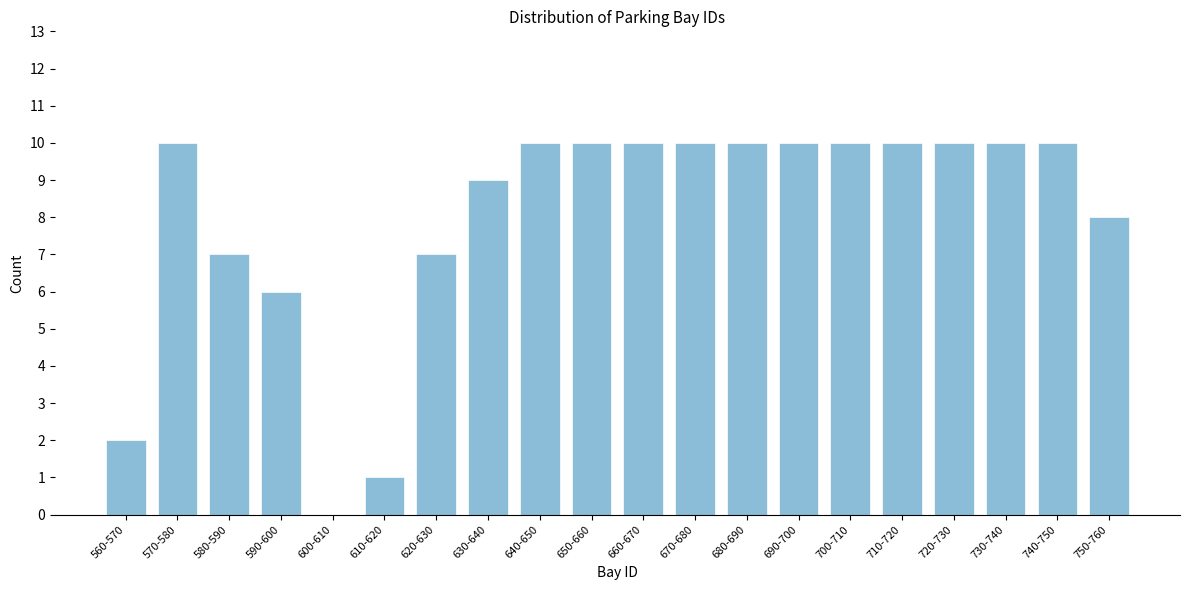

Reading right to left, list all the values displayed in this chart.

750-760=8	740-750=10	730-740=10	720-730=10	710-720=10	700-710=10	690-700=10	680-690=10	670-680=10	660-670=10	650-660=10	640-650=10	630-640=9	620-630=7	610-620=1	600-610=0	590-600=6	580-590=7	570-580=10	560-570=2